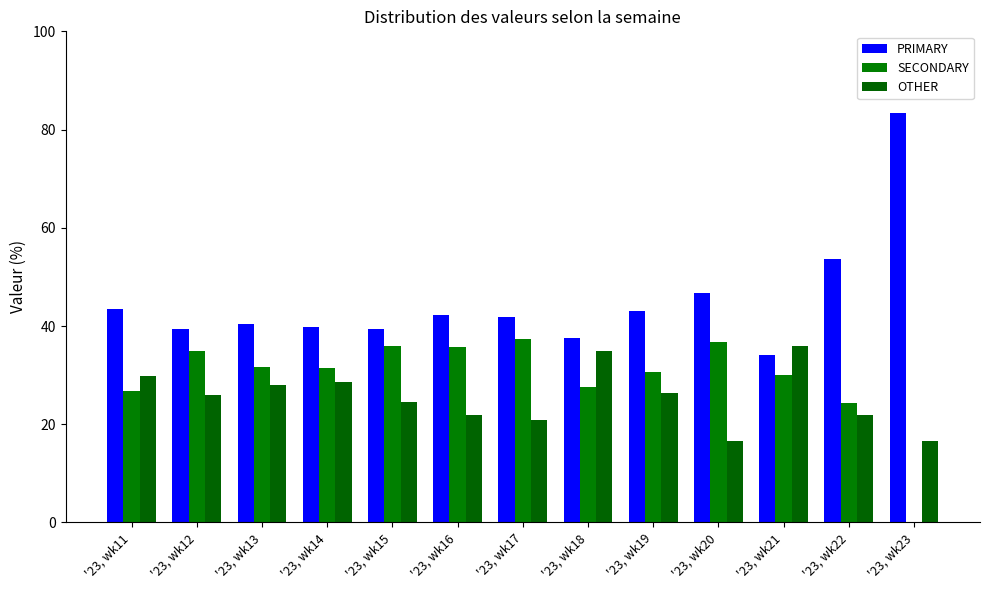

Between '23, wk21 and '23, wk14, which is larger?

'23, wk14